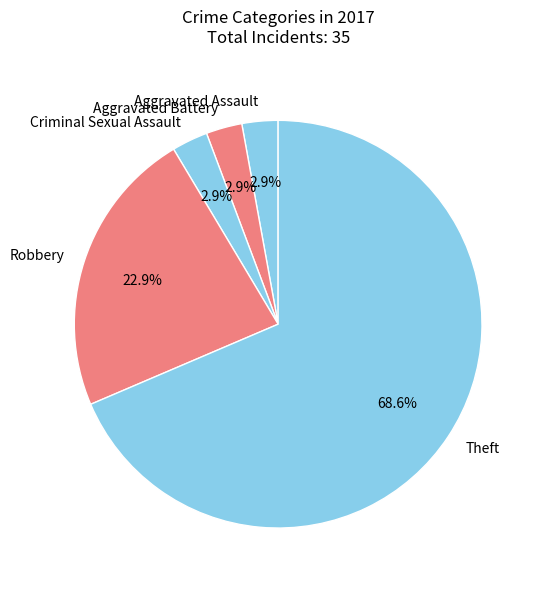

To the nearest percent, what percentage of the pie is Aggravated Assault?

3%